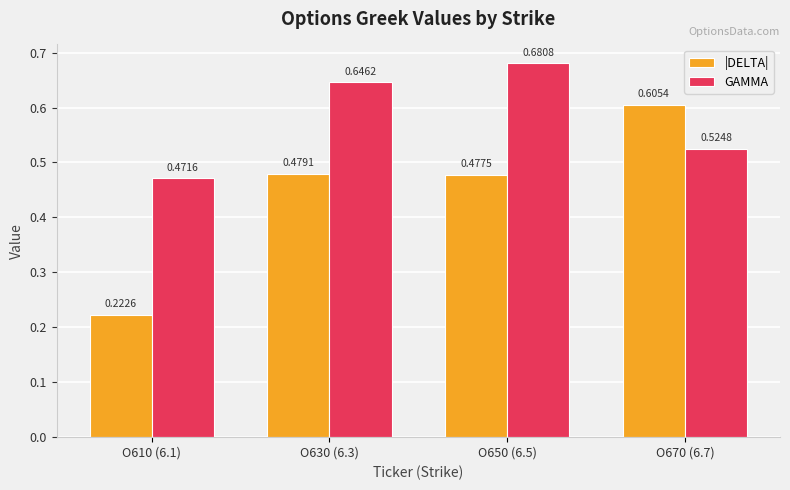

What is the sum of the GAMMA values at O670 (6.7) and O630 (6.3)?

1.2